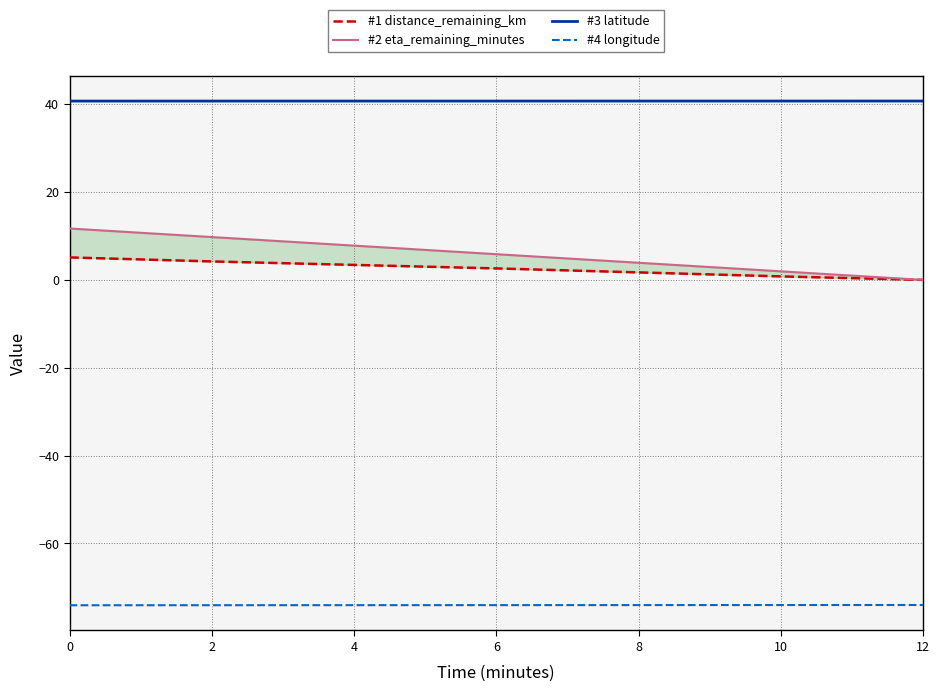

True or false: #4 longitude and #2 eta_remaining_minutes cross at least once.

False